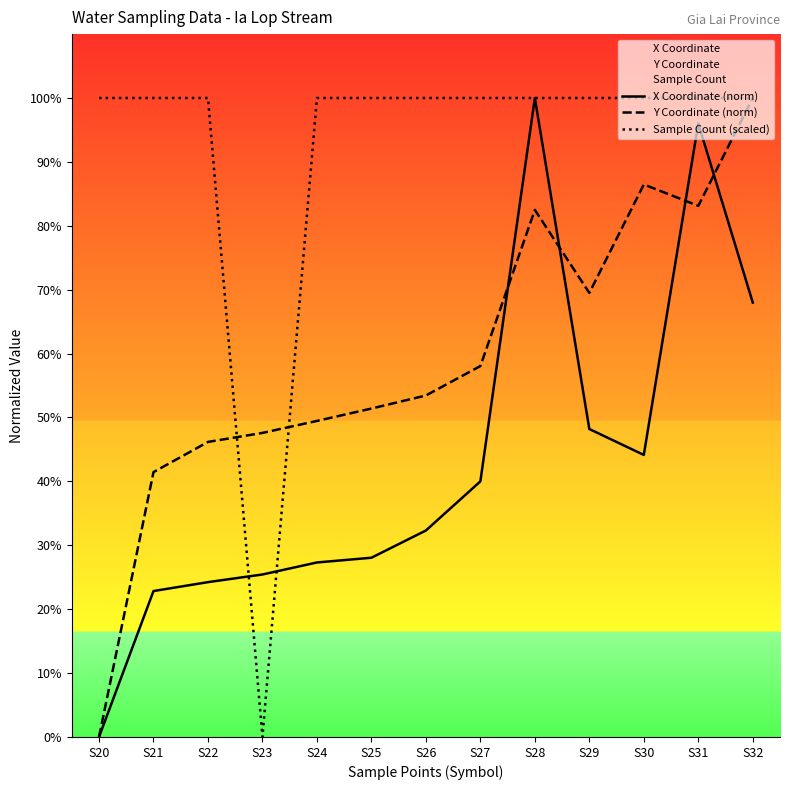

Reading left to right, transcribe all the data shown in this chart.

X Coordinate (norm): S20=0.0	S21=22.8	S22=24.2	S23=25.4	S24=27.3	S25=28.1	S26=32.3	S27=40.0	S28=100.0	S29=48.2	S30=44.1	S31=96.0	S32=68.0
Y Coordinate (norm): S20=0.0	S21=41.4	S22=46.2	S23=47.6	S24=49.5	S25=51.4	S26=53.4	S27=58.1	S28=82.5	S29=69.5	S30=86.5	S31=83.1	S32=100.0
Sample Count (scaled): S20=100.0	S21=100.0	S22=100.0	S23=0.0	S24=100.0	S25=100.0	S26=100.0	S27=100.0	S28=100.0	S29=100.0	S30=100.0	S31=100.0	S32=100.0